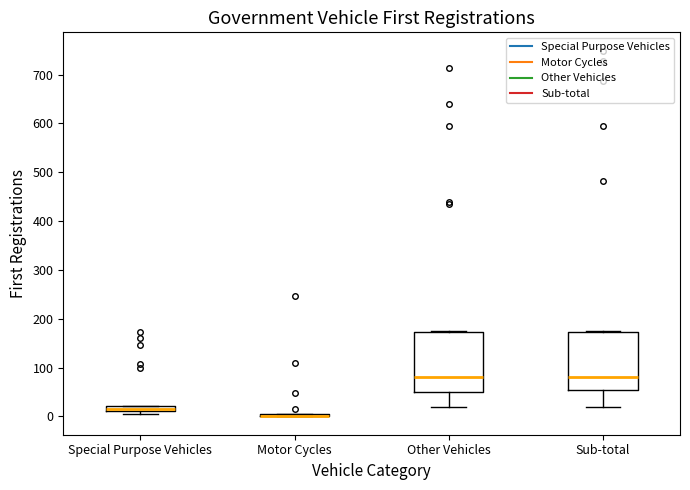

Where does the median line of the box for Sub-total sit on the y-axis? The values are not printed on the chart, so give them approximately, as read against the axis.

80